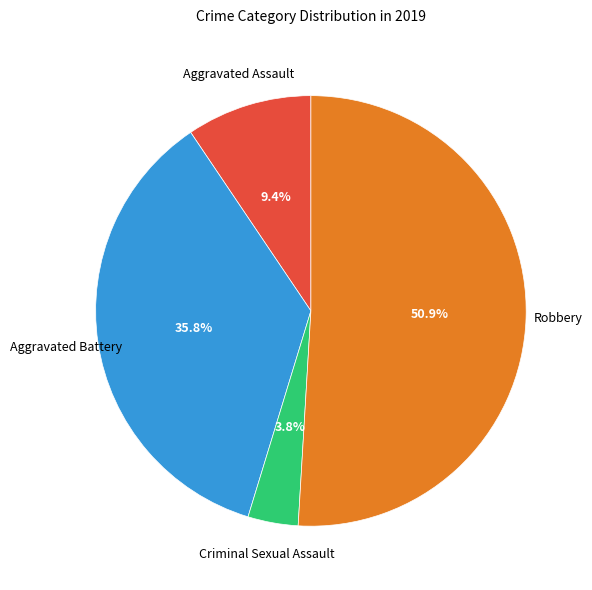

Is there a majority slice in this chart?

Yes